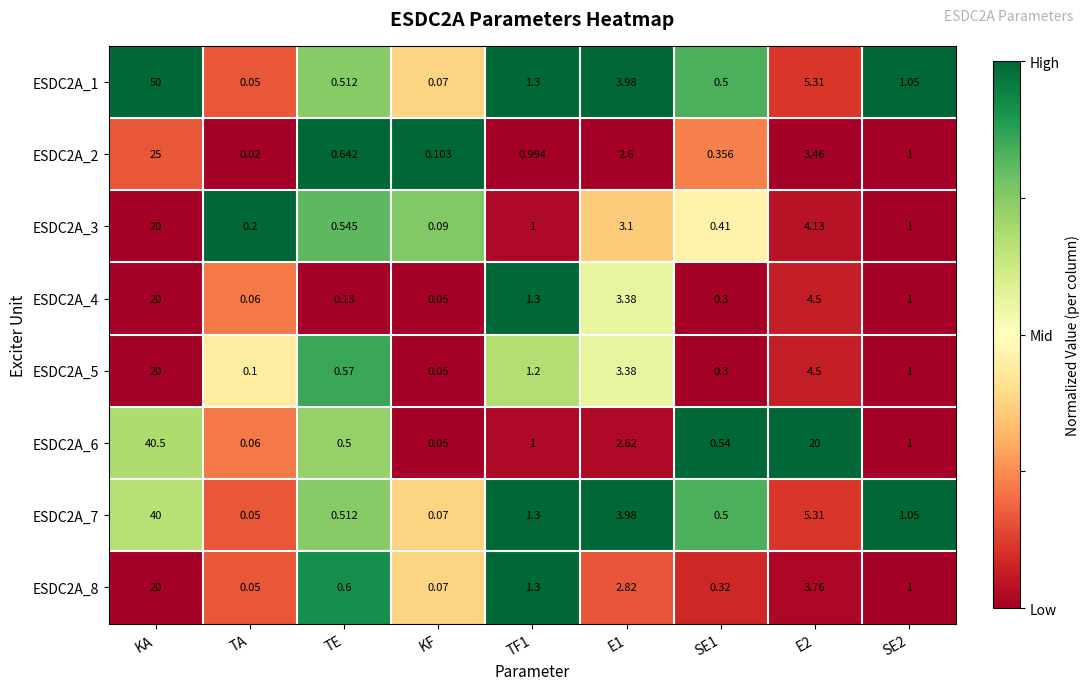

At which label does ESDC2A_1 reach its minimum?

TA